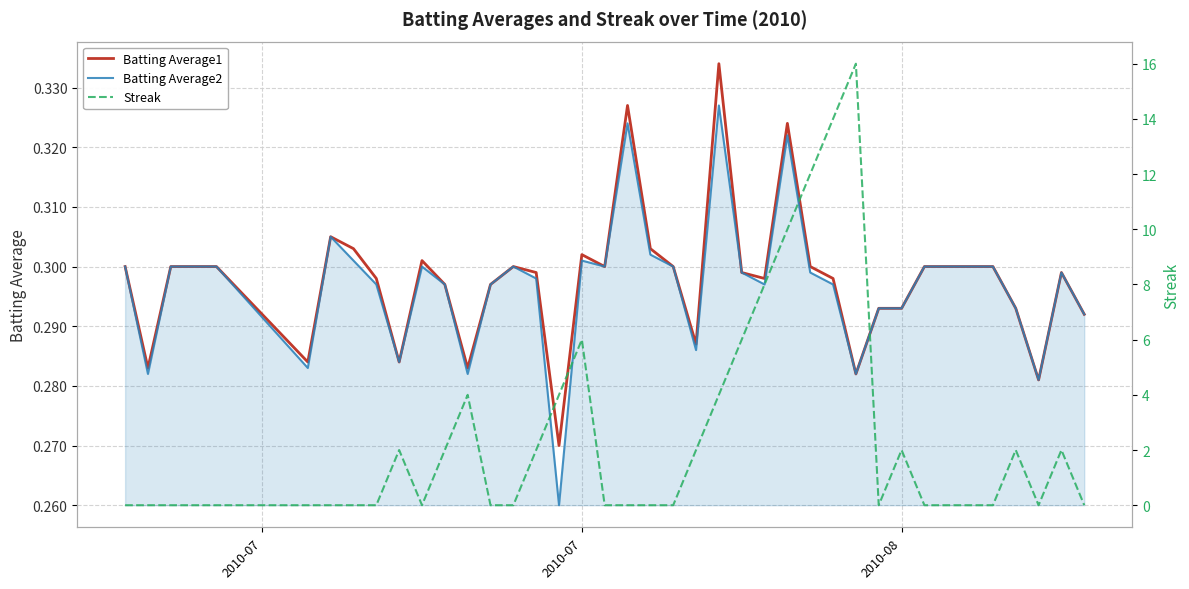

Reading left to right, extract all data points from this chart.

Batting Average1: 0.3	0.3	0.3	0.3	0.3	0.3	0.3	0.3	0.3	0.3	0.3	0.3	0.3	0.3	0.3	0.3	0.3	0.3	0.3	0.3	0.3	0.3	0.3	0.3	0.3	0.3	0.3	0.3	0.3	0.3	0.3	0.3	0.3	0.3	0.3	0.3	0.3	0.3	0.3	0.3
Batting Average2: 0.3	0.3	0.3	0.3	0.3	0.3	0.3	0.3	0.3	0.3	0.3	0.3	0.3	0.3	0.3	0.3	0.3	0.3	0.3	0.3	0.3	0.3	0.3	0.3	0.3	0.3	0.3	0.3	0.3	0.3	0.3	0.3	0.3	0.3	0.3	0.3	0.3	0.3	0.3	0.3
Streak: 0.0	0.0	0.0	0.0	0.0	0.0	0.0	0.0	0.0	2.0	0.0	2.0	4.0	0.0	0.0	2.0	4.0	6.0	0.0	0.0	0.0	0.0	2.0	4.0	6.0	8.0	10.0	12.0	14.0	16.0	0.0	2.0	0.0	0.0	0.0	0.0	2.0	0.0	2.0	0.0